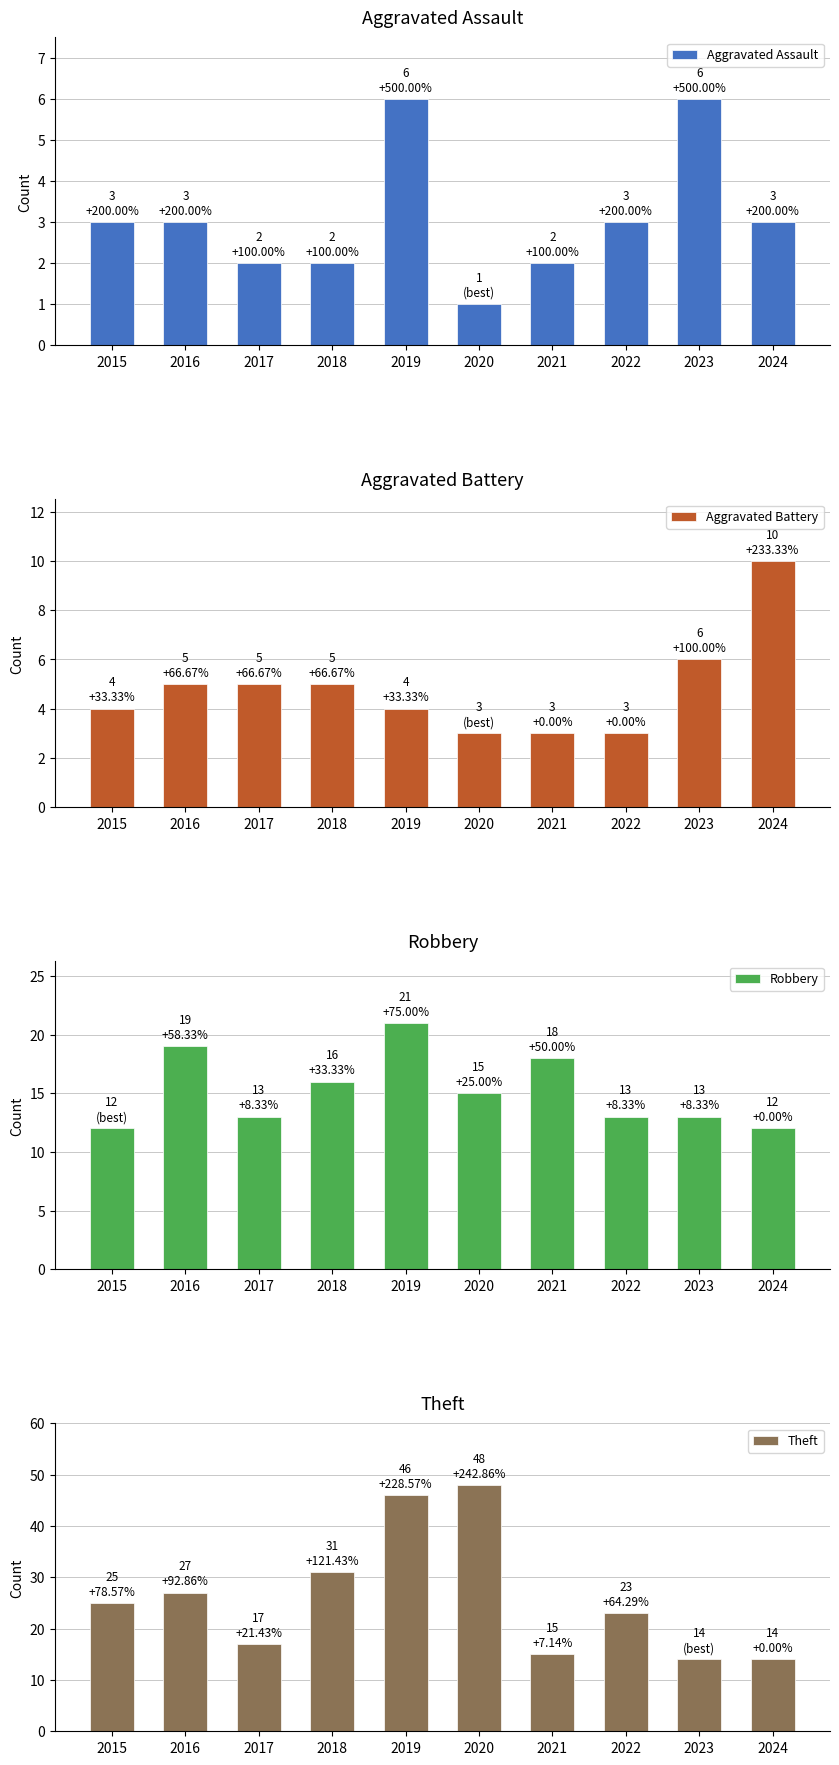

Count the number of categories in the chart.

10